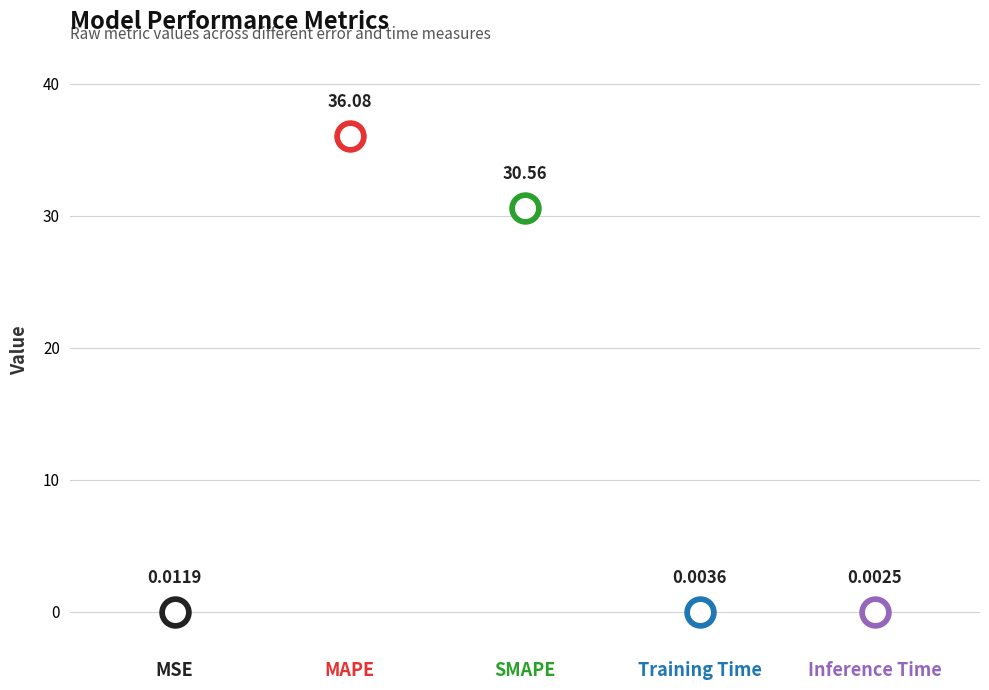

Which has a higher value, Inference Time or MAPE?

MAPE